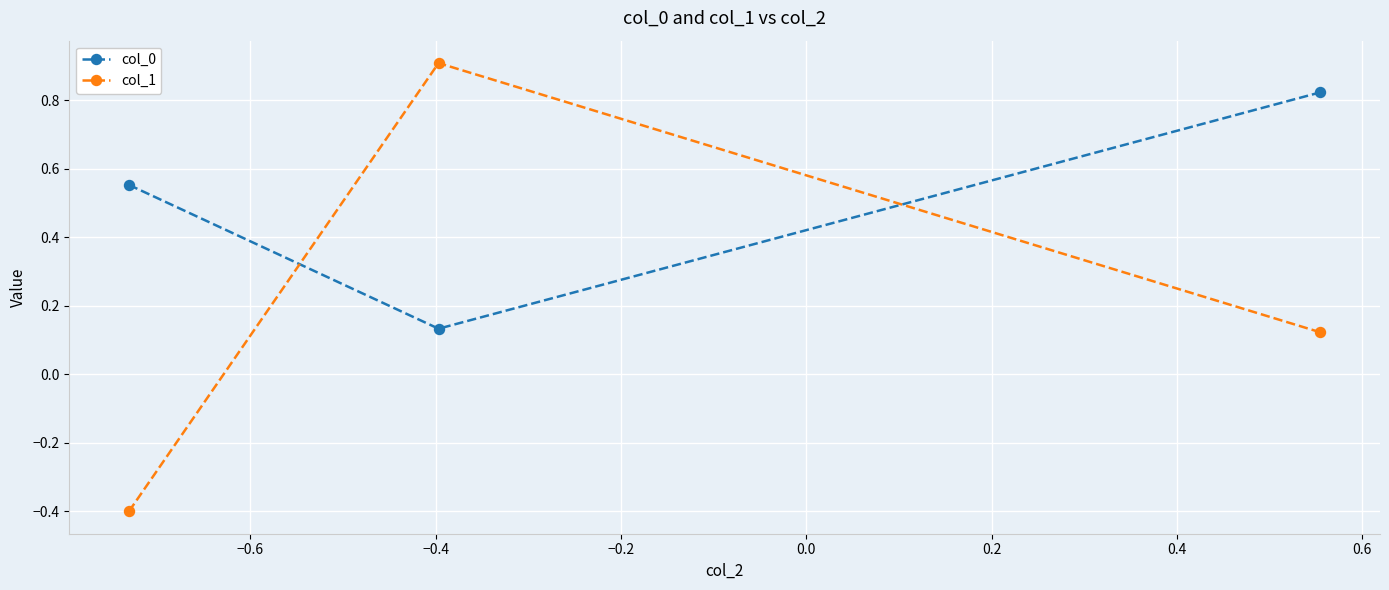

What are all the series names shown in the legend?

col_0, col_1